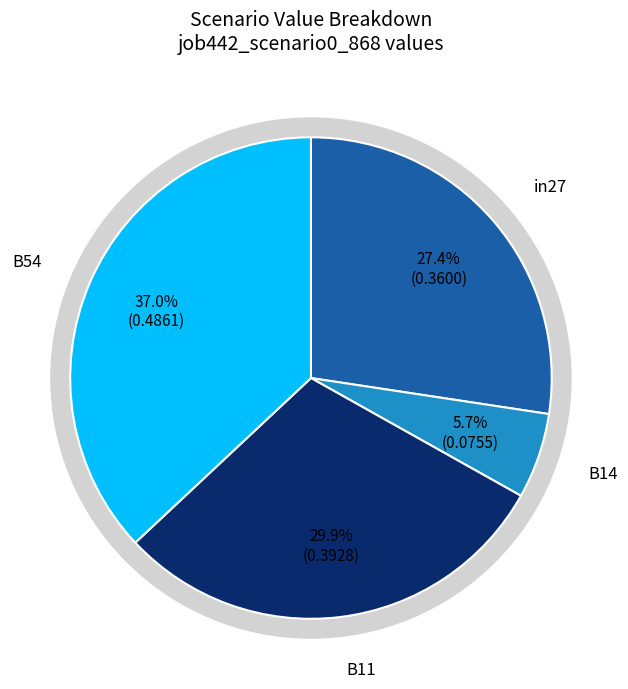

Is in27 the majority of the pie?

No